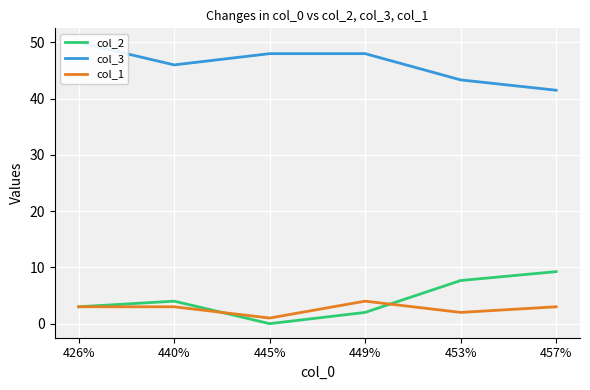

Reading left to right, transcribe all the data shown in this chart.

col_2: 426%=3.0	440%=4.0	445%=0.0	449%=2.0	453%=7.7	457%=9.2
col_3: 426%=50.0	440%=46.0	445%=48.0	449%=48.0	453%=43.3	457%=41.5
col_1: 426%=3.0	440%=3.0	445%=1.0	449%=4.0	453%=2.0	457%=3.0